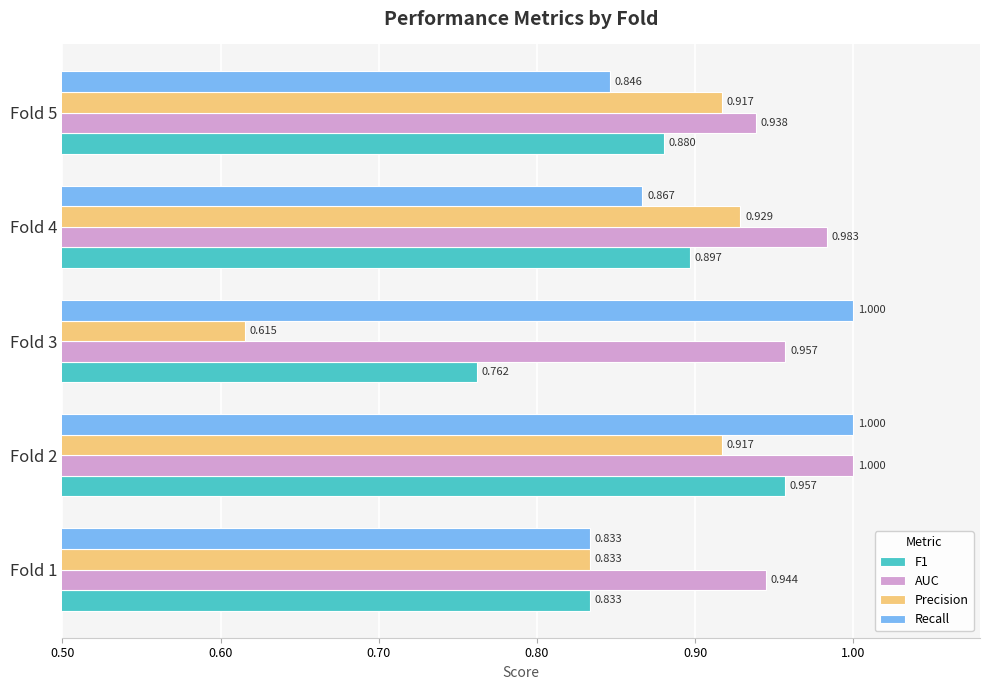

Is the value of F1 at Fold 1 greater than the value of AUC at Fold 3?

No